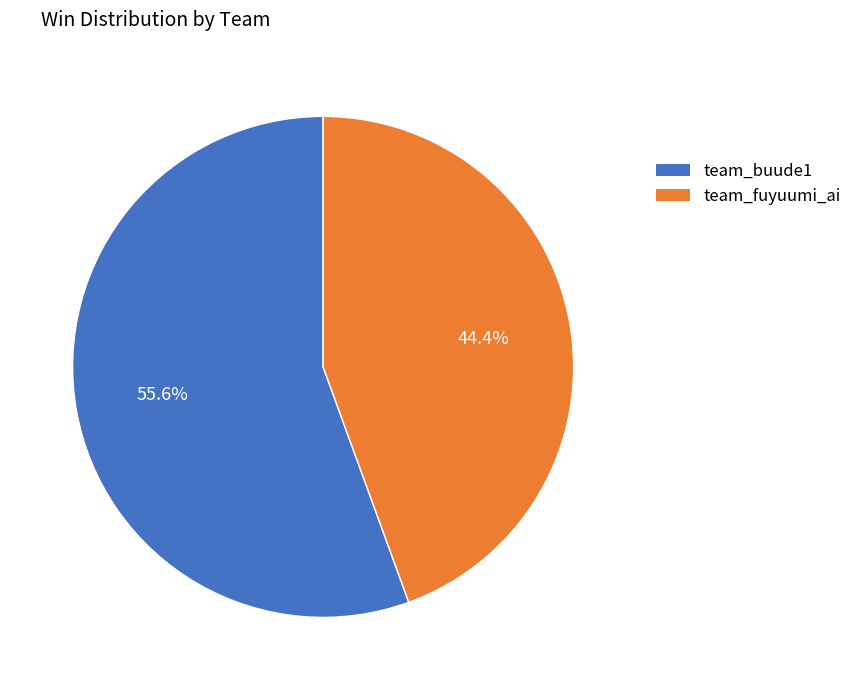

What is the majority slice?

team_buude1